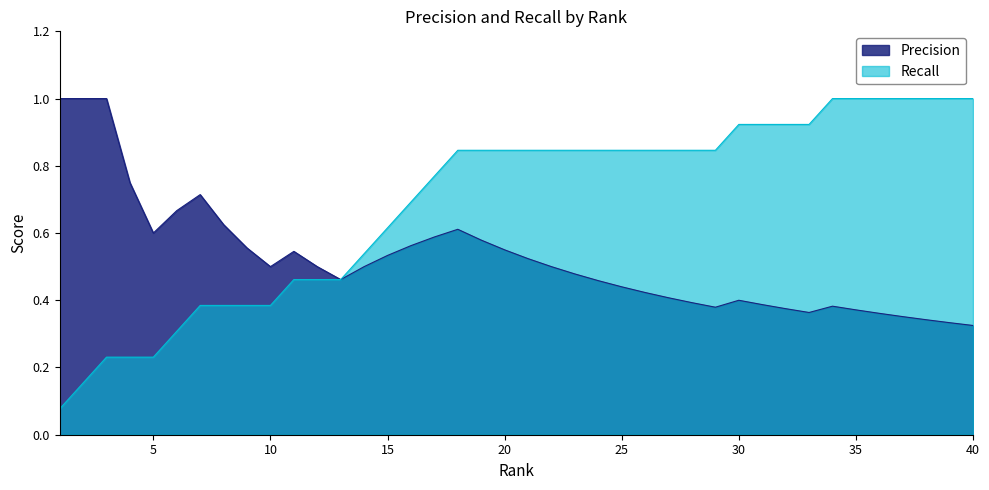

True or false: Precision and Recall cross at least once.

False